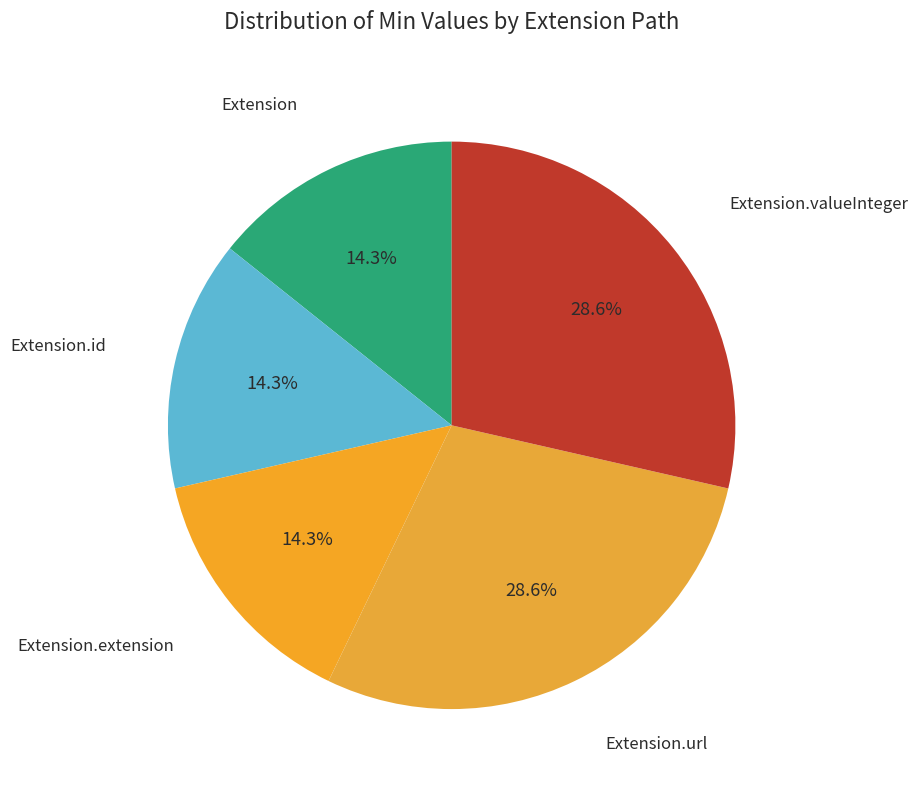

Does any single category account for the majority?

No